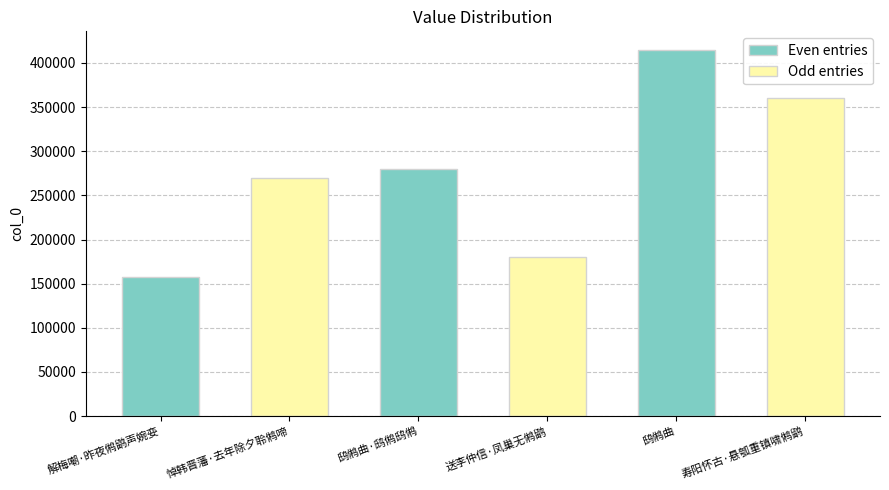

What position from the right is 鸱鸺曲·鸱鸺鸱鸺?

4